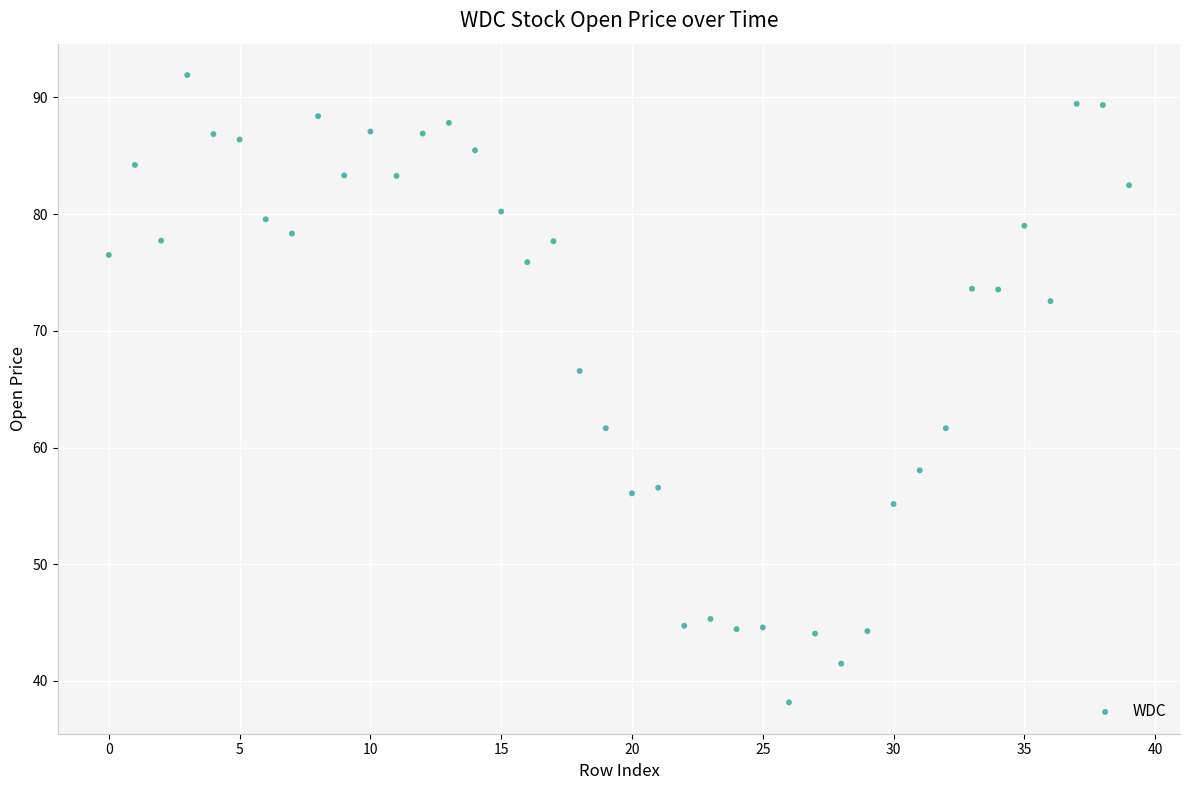

What is the range of Y values (max minus min)?

53.7